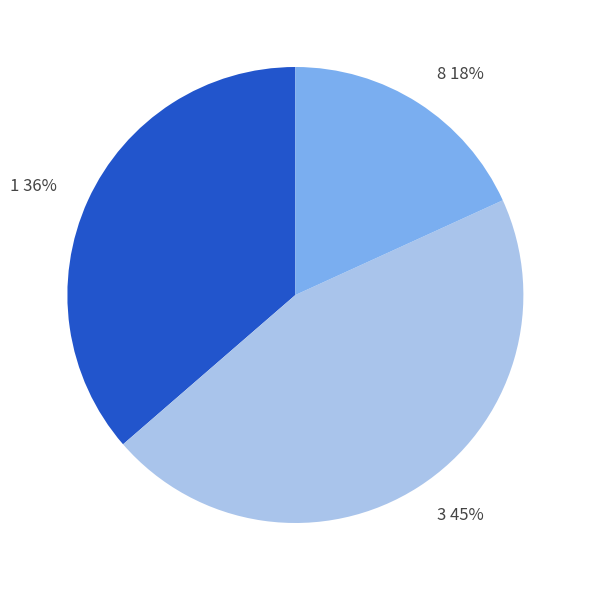

To the nearest percent, what percentage of the pie is 1?

36%